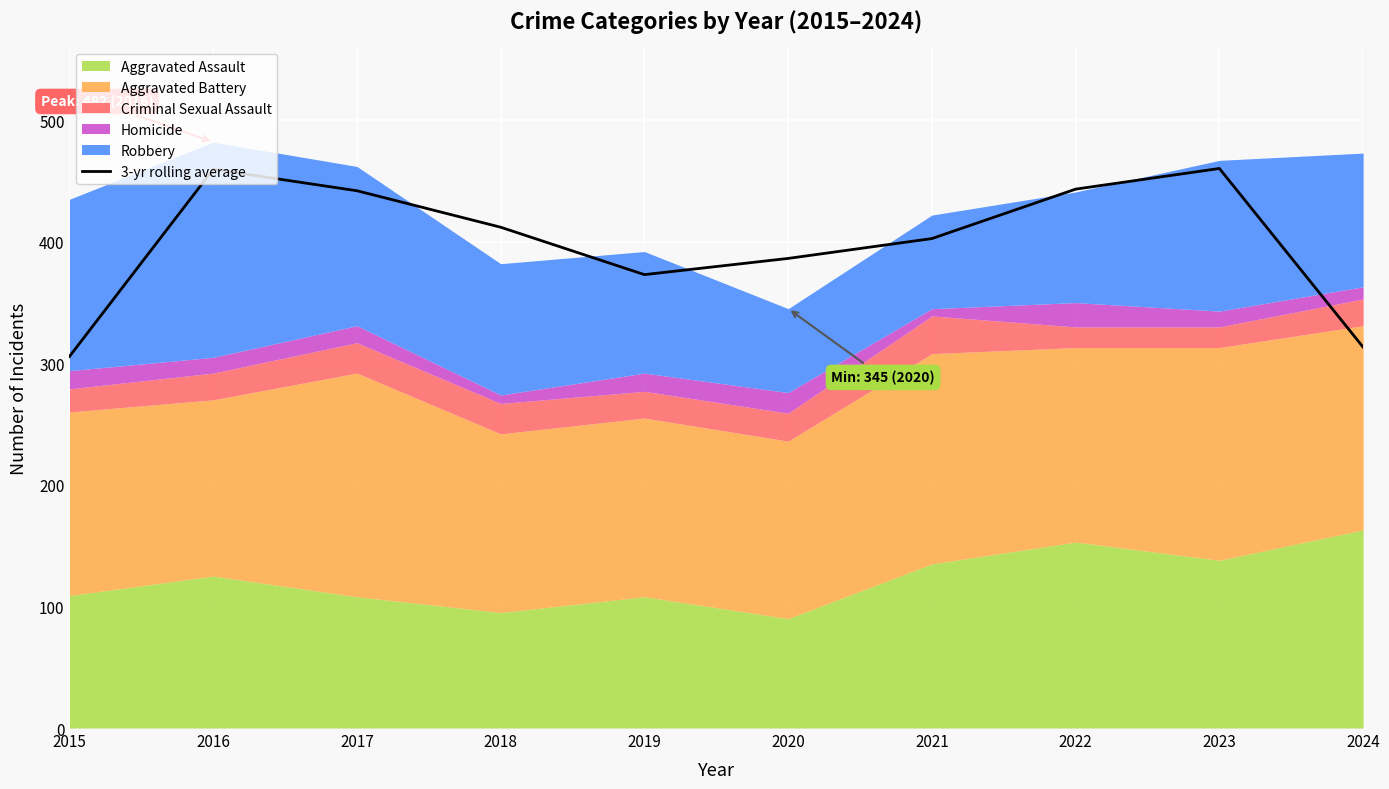

The chart shows a value of 199.3 at 2024. True or false?

False